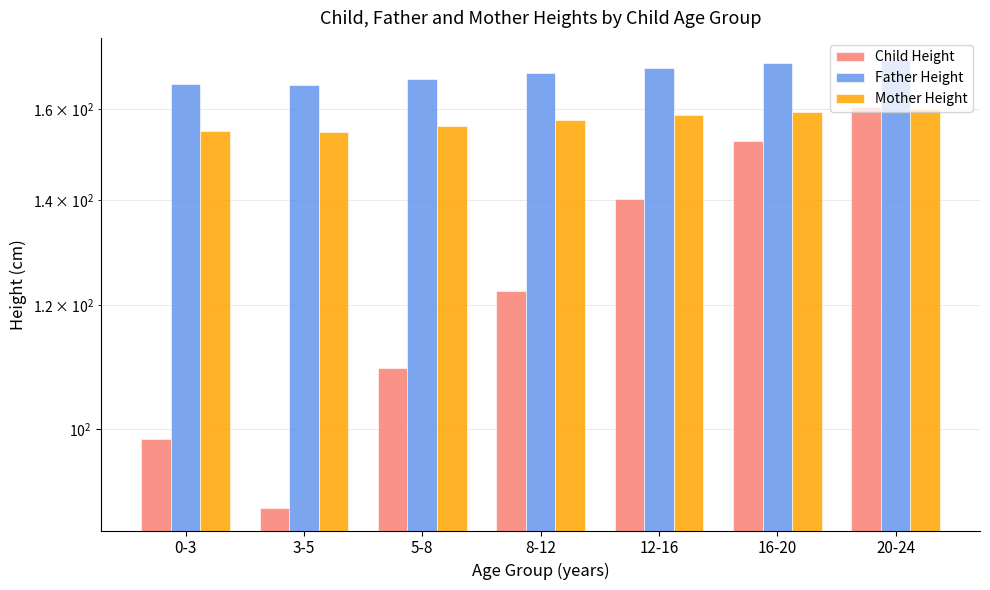

What is the maximum value for Father Height?

172.0